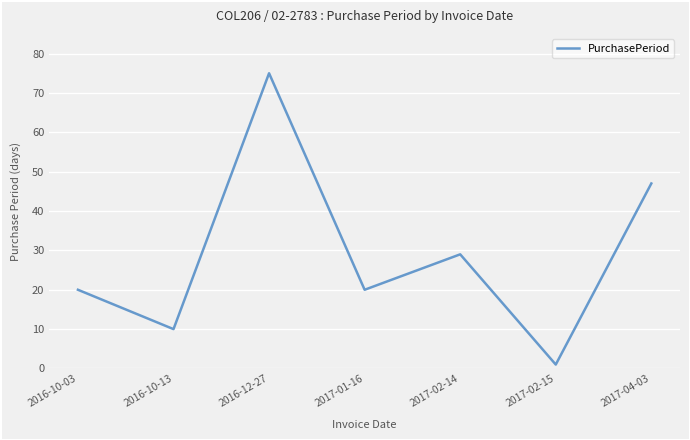

Reading left to right, extract all data points from this chart.

20	10	75	20	29	1	47